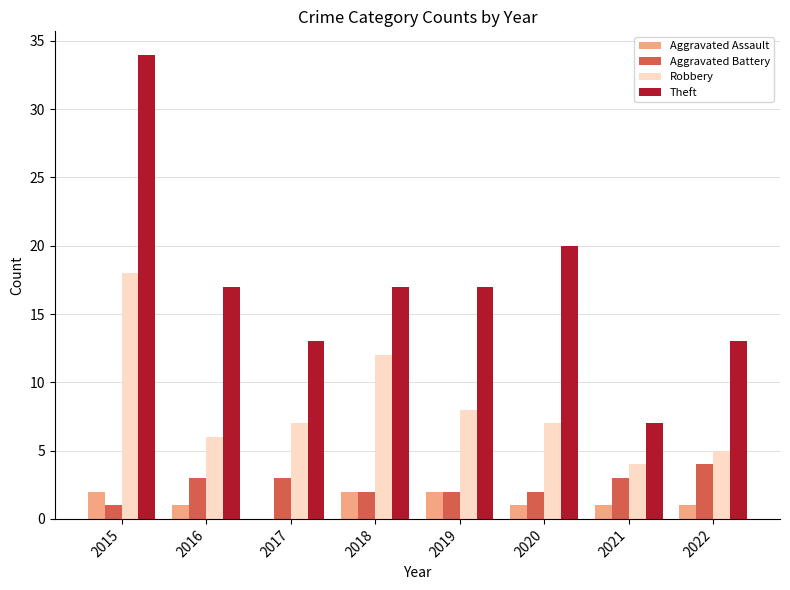

What is the total value across all series at 2020?

30